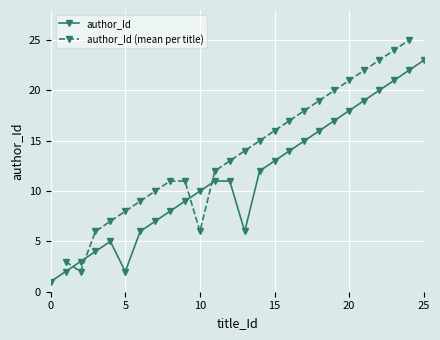

How many values are below 12?

14